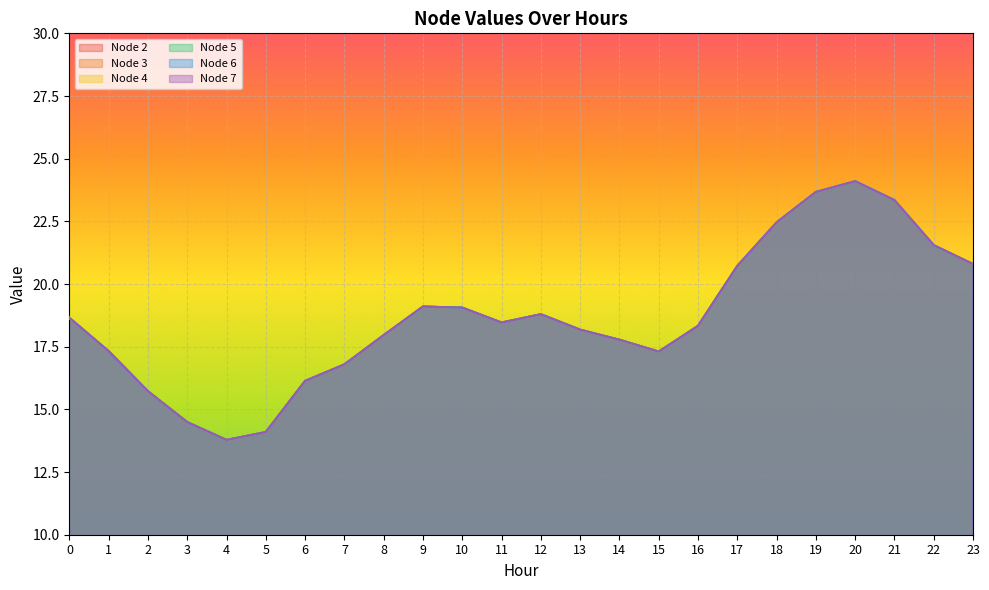

Does the chart display data point markers on the line(s)?

No